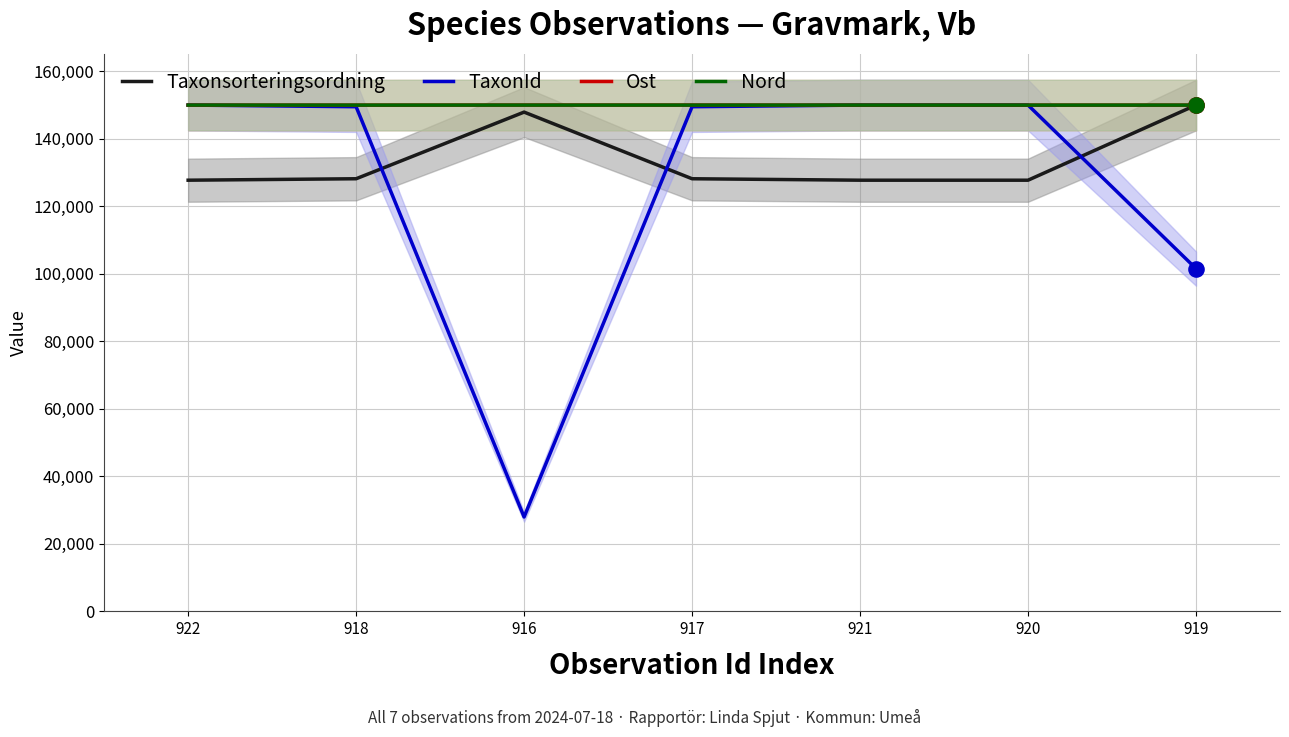

What is the total value across all series at 922?

577724.3